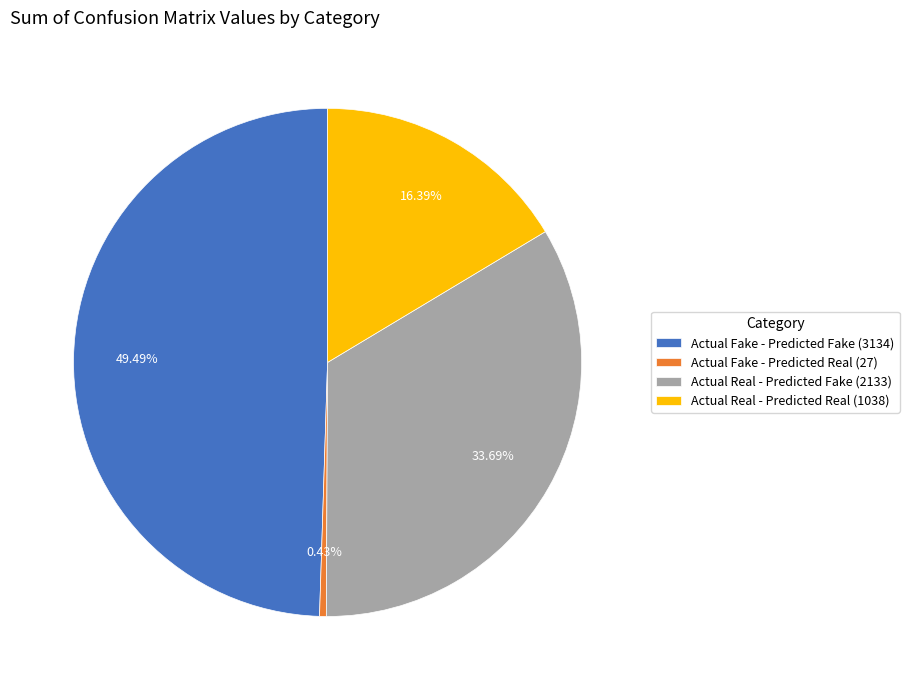

What is the ratio of the value at Actual Fake - Predicted Fake to the value at Actual Real - Predicted Real?

3.0